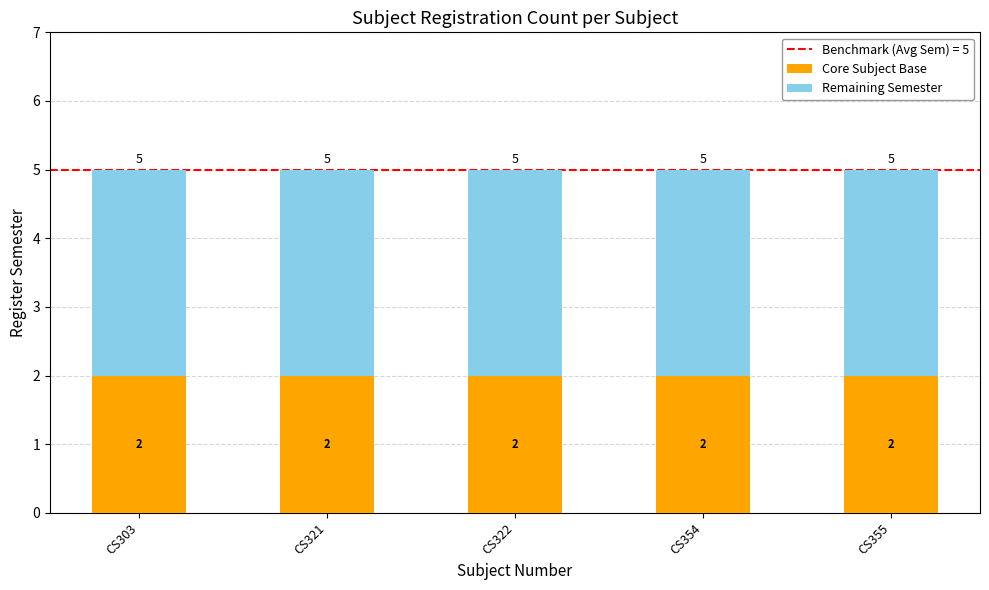

What is the sum of the Core Subject Base values at CS322 and CS321?

4